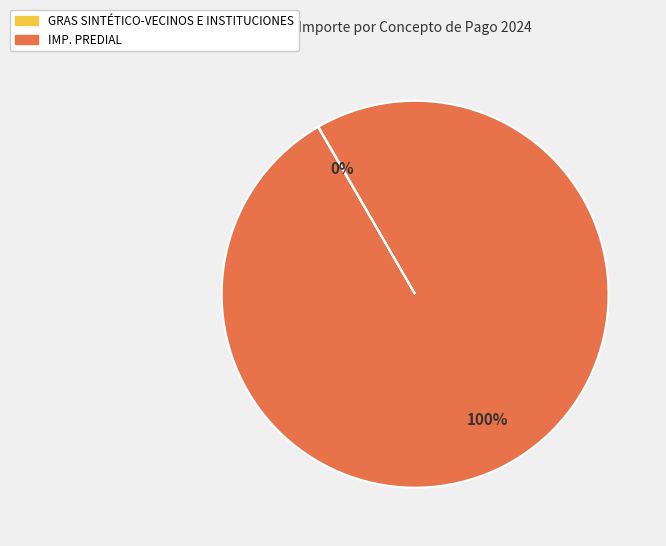

To the nearest percent, what portion does IMP. PREDIAL represent?

100%